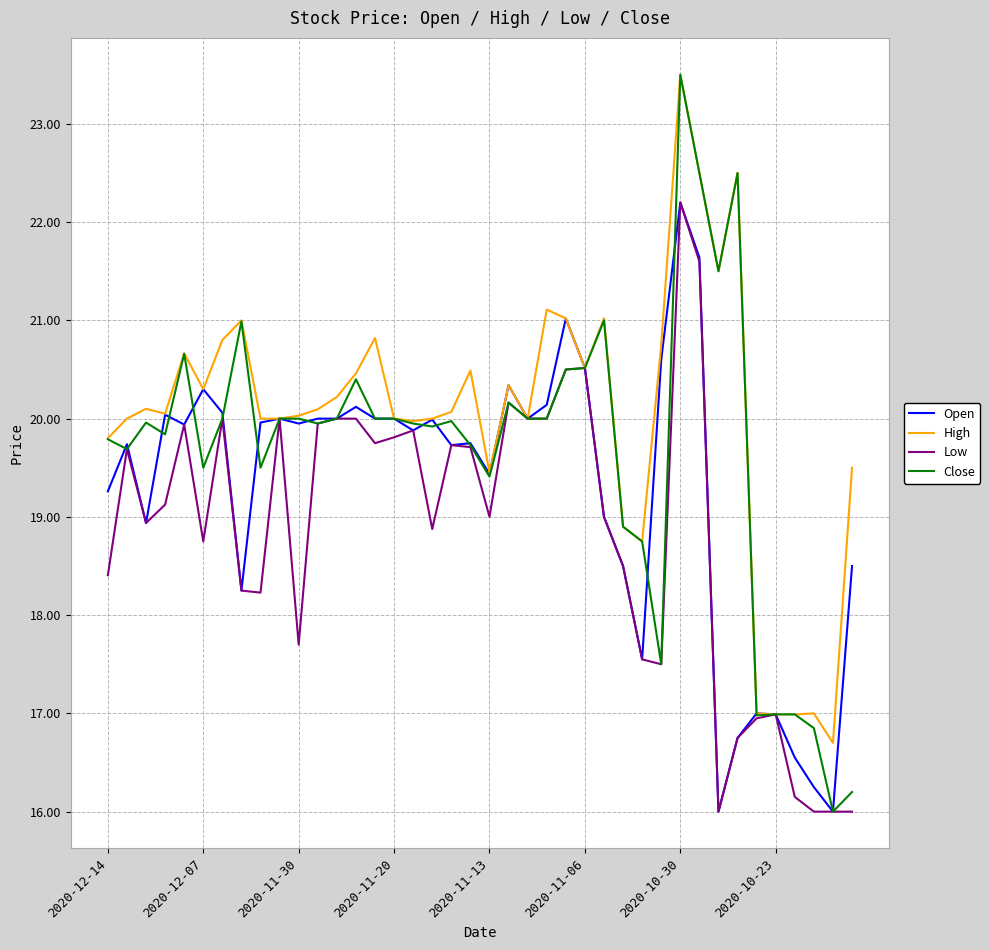

List the series in order of their overall mean, highest first.

High, Close, Open, Low